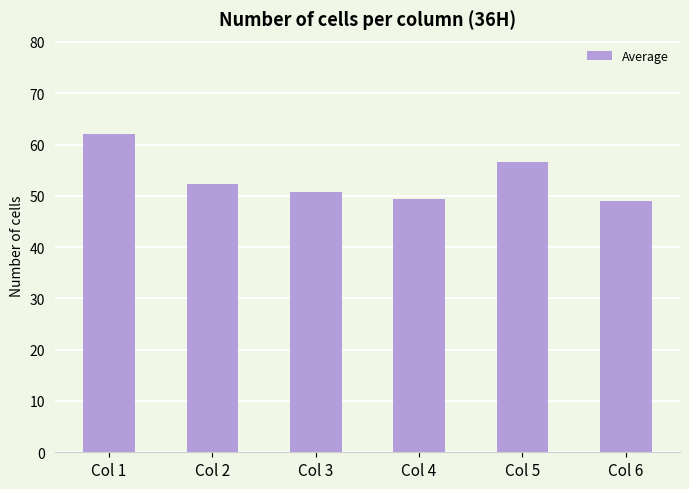

How many distinct data groups are displayed?

1